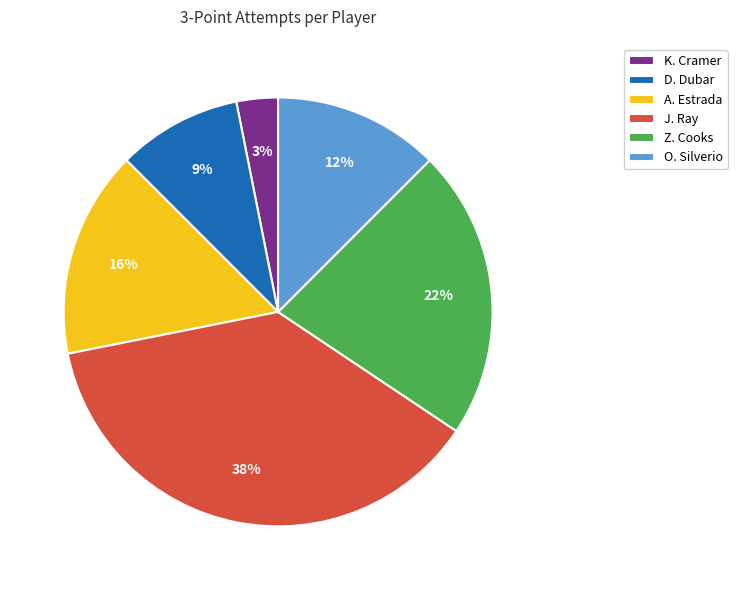

How many slices are in this pie chart?

6